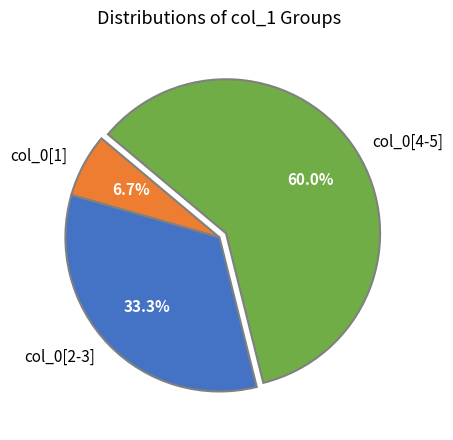

How many segments does this pie chart have?

3